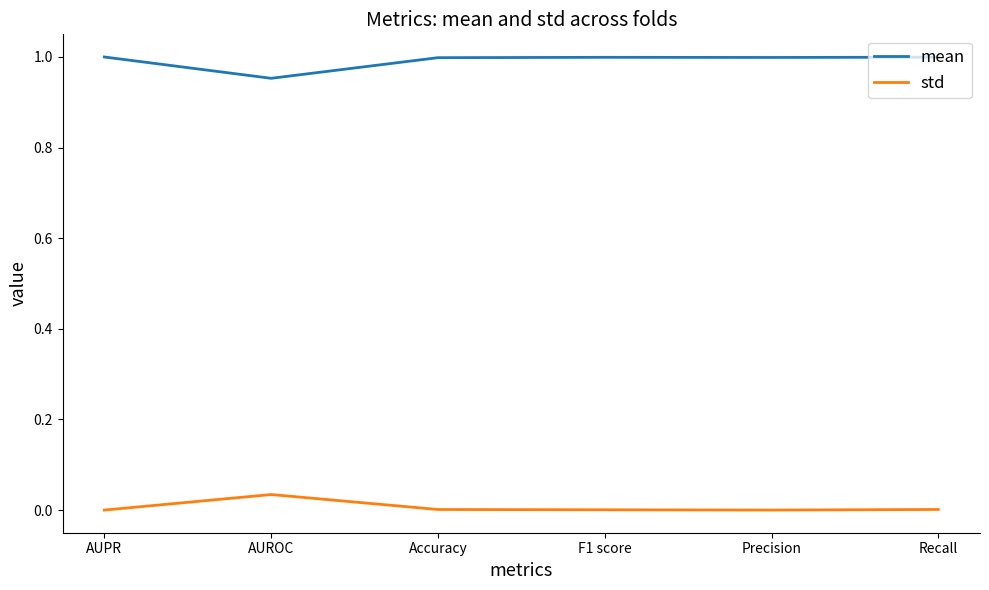

What is the spread (max minus min) of values at AUROC?

0.9